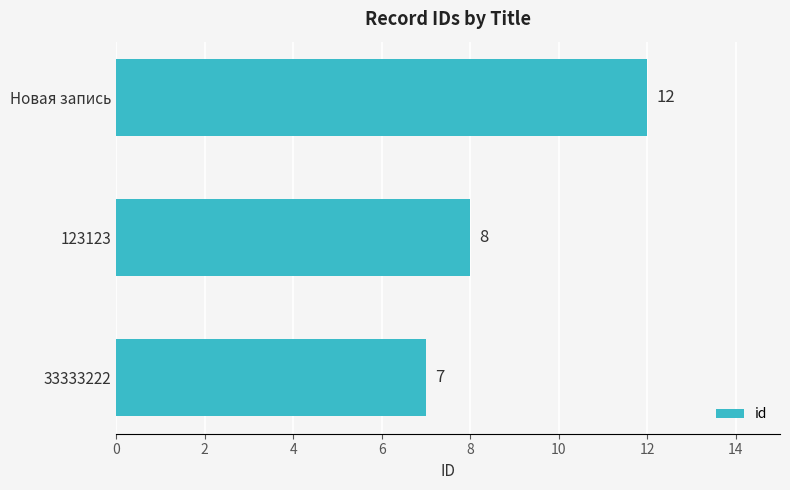

How many bars are there in total?

3